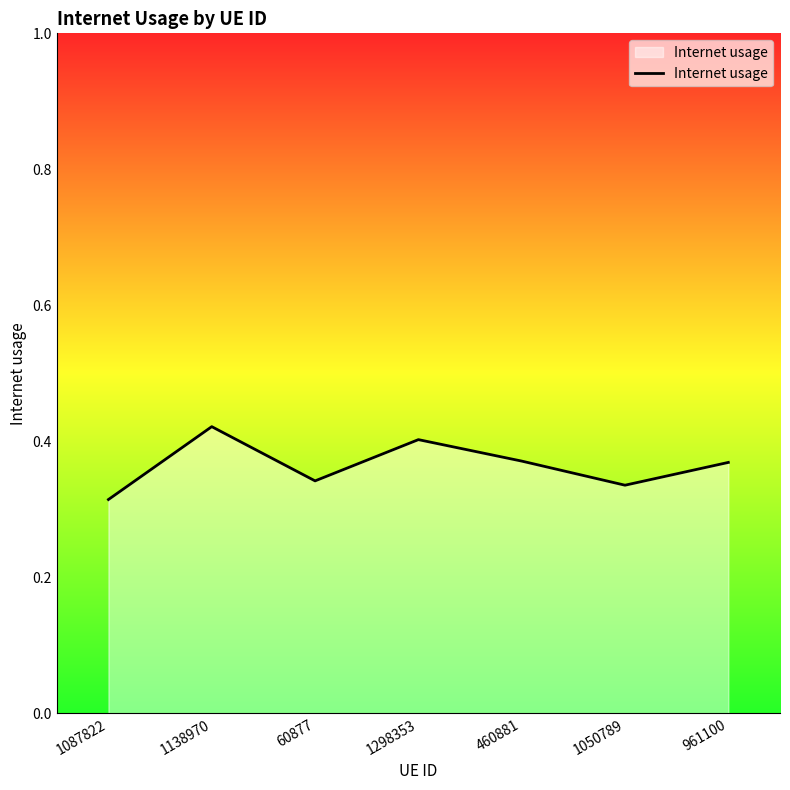

Does the chart have visible grid lines?

No